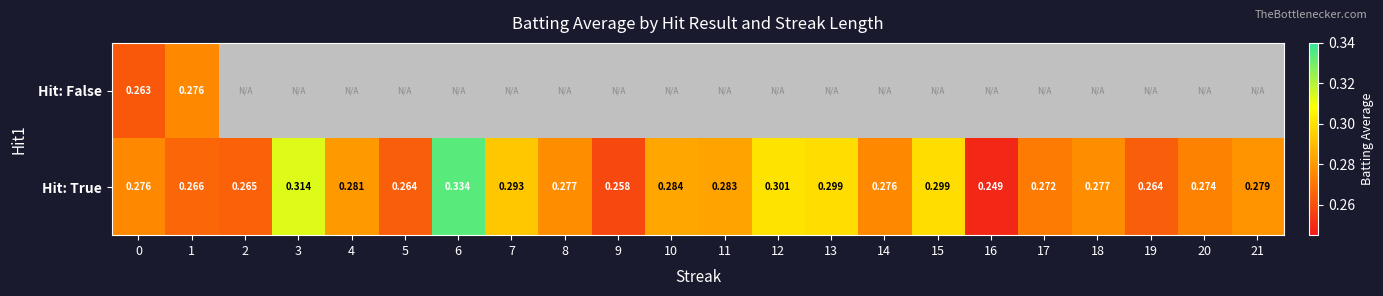

Is it true that Hit: True equals 0.3 at 5?

True